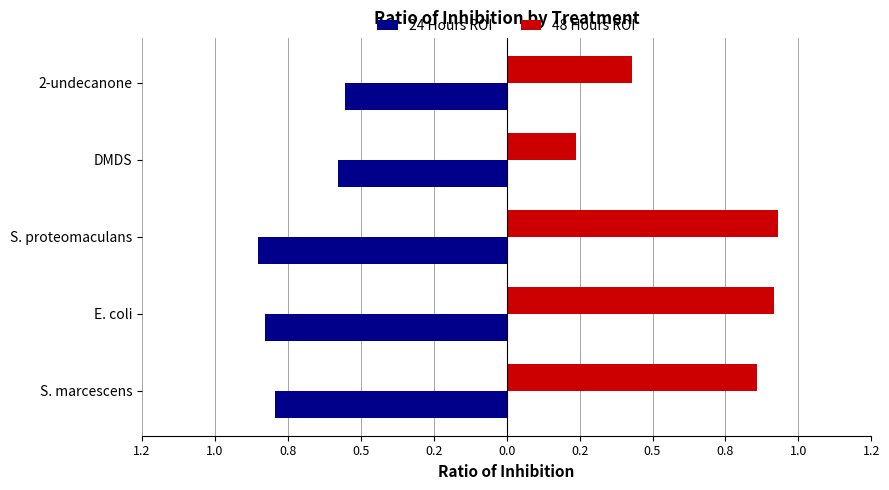

What is the value of the 48 Hours ROI bar at the 3rd from the left?

0.9